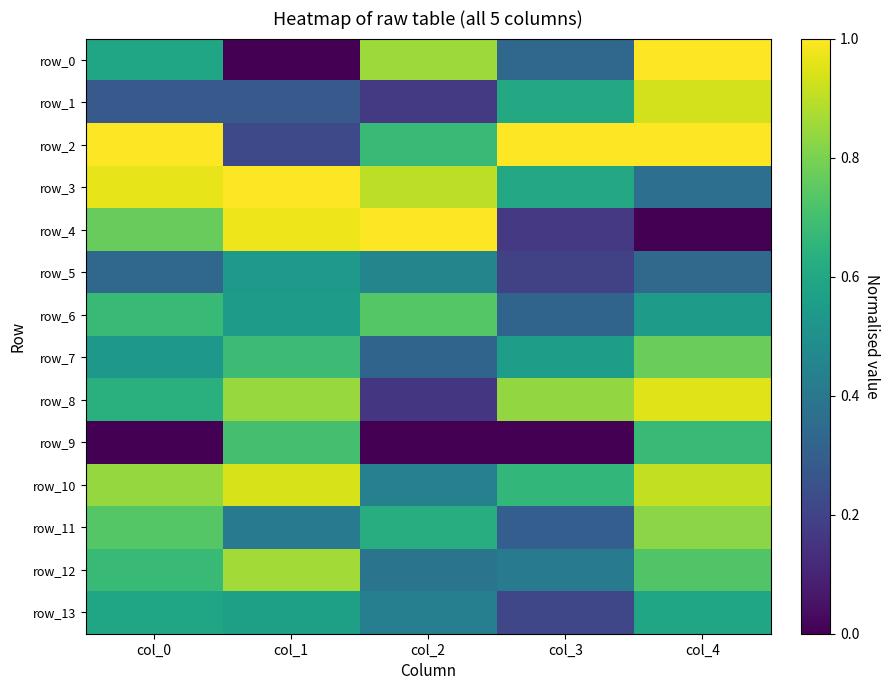

At which category is the sum across all series the highest?

col_4